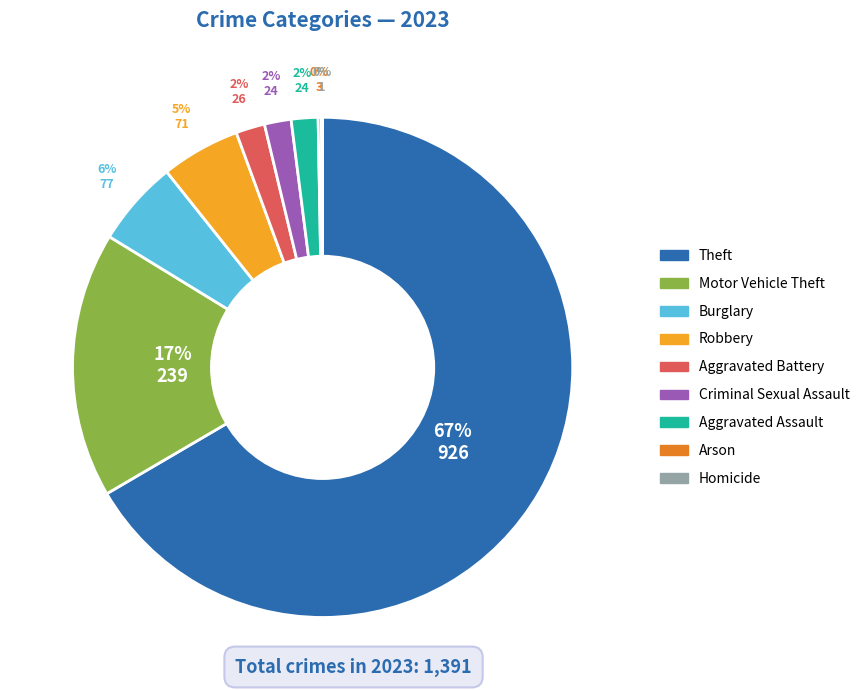

To the nearest percent, what is the average slice percentage?

11%